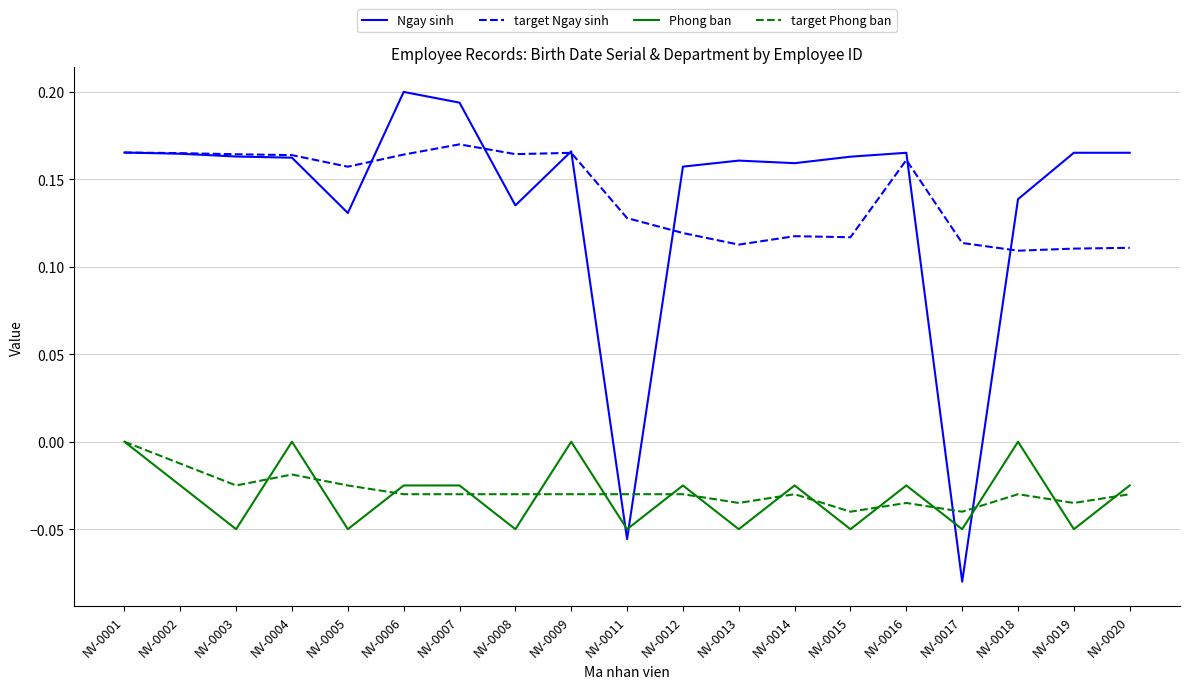

Is it true that target Phong ban equals -0.0 at NV-0012?

True